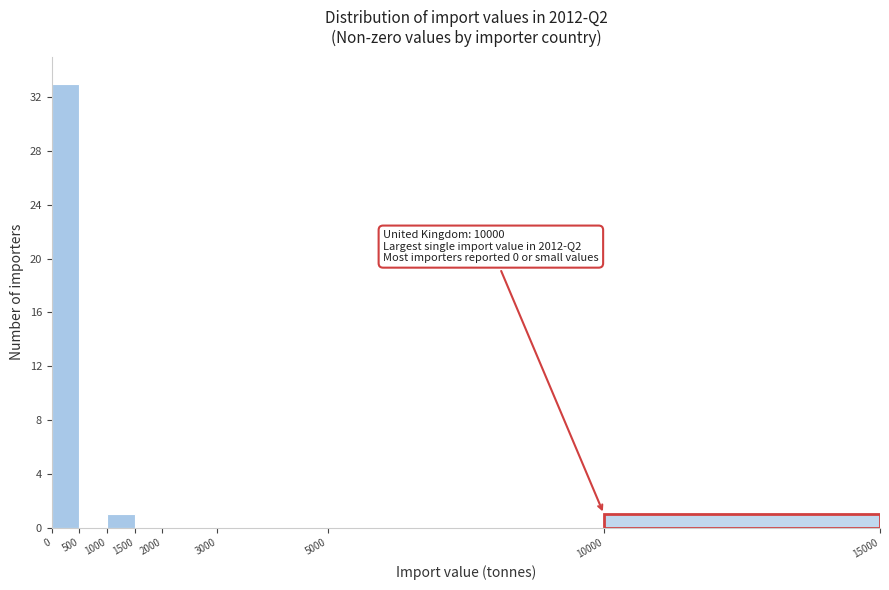

Which range on the x-axis has the tallest bar?

0 to 500